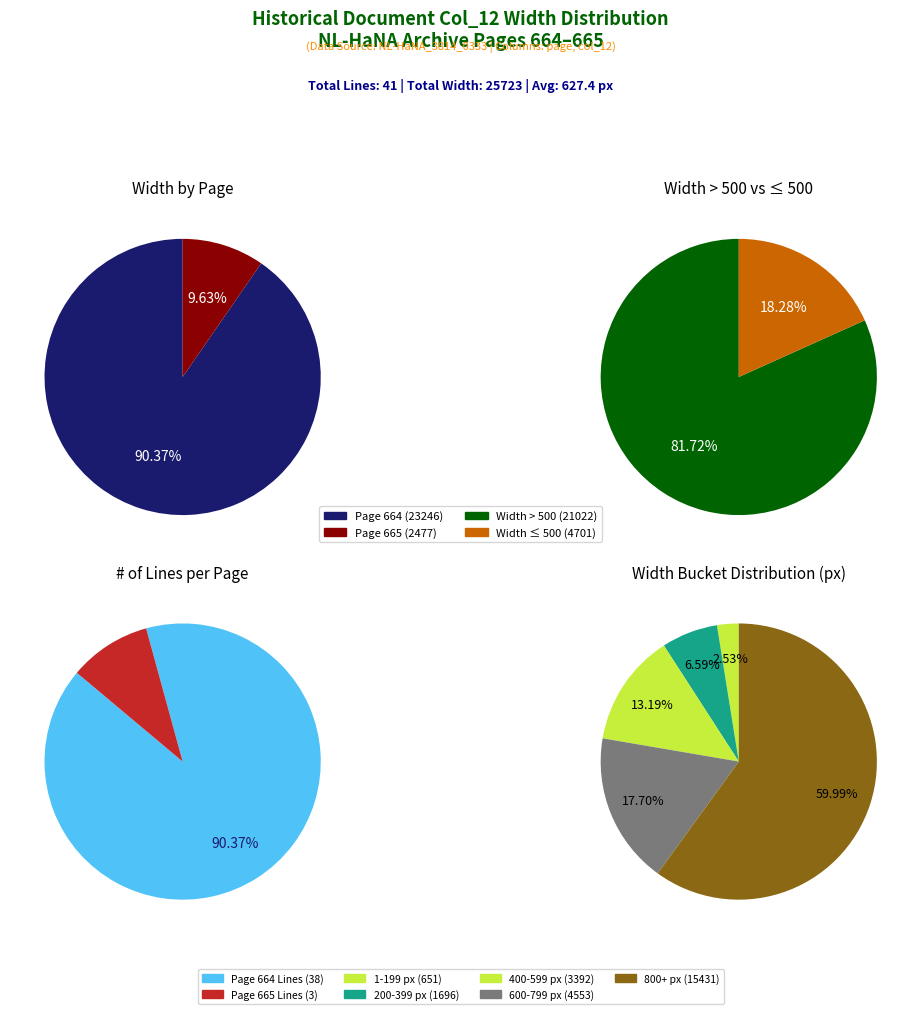

How many slices are in this pie chart?

12